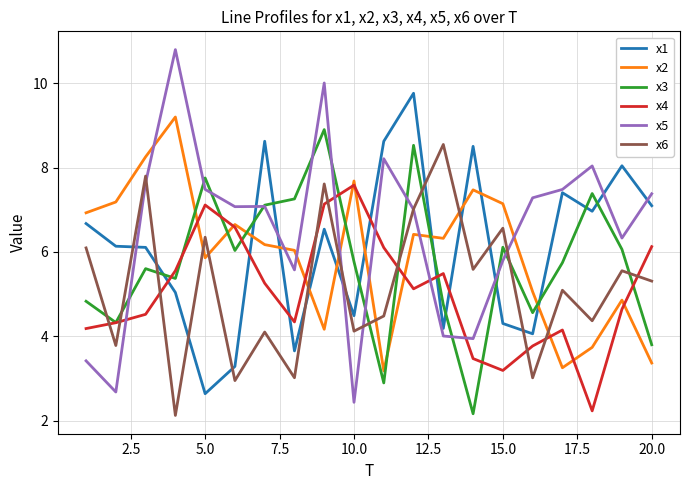

Which series has the widest spread of values?

x5